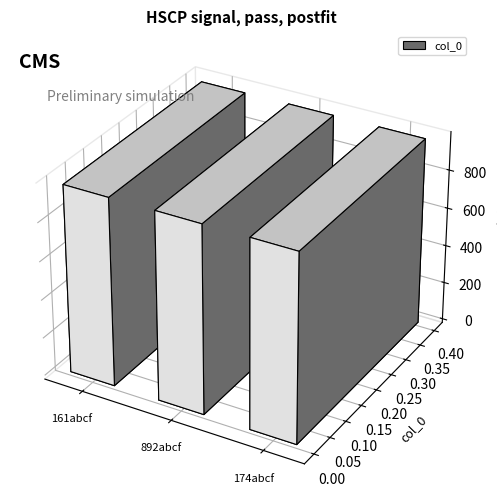

Is it true that the value at 161abcf is 1398?

False